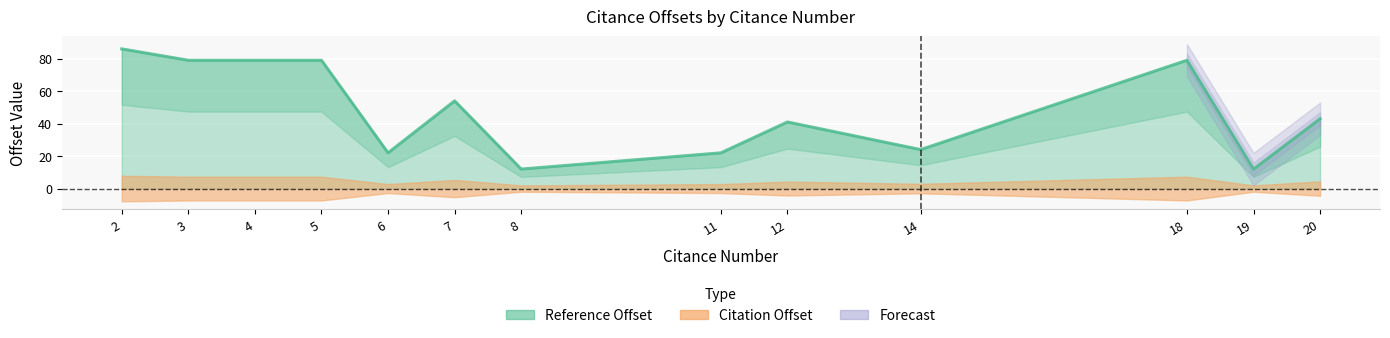

Rank the categories by value from lowest to highest.

8, 19, 6, 11, 14, 12, 20, 7, 3, 4, 5, 18, 2